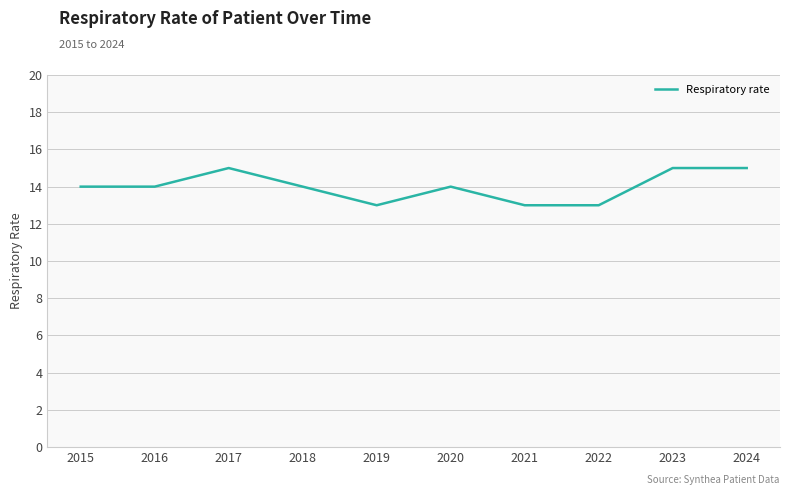

Which has a higher value, 2024 or 2019?

2024